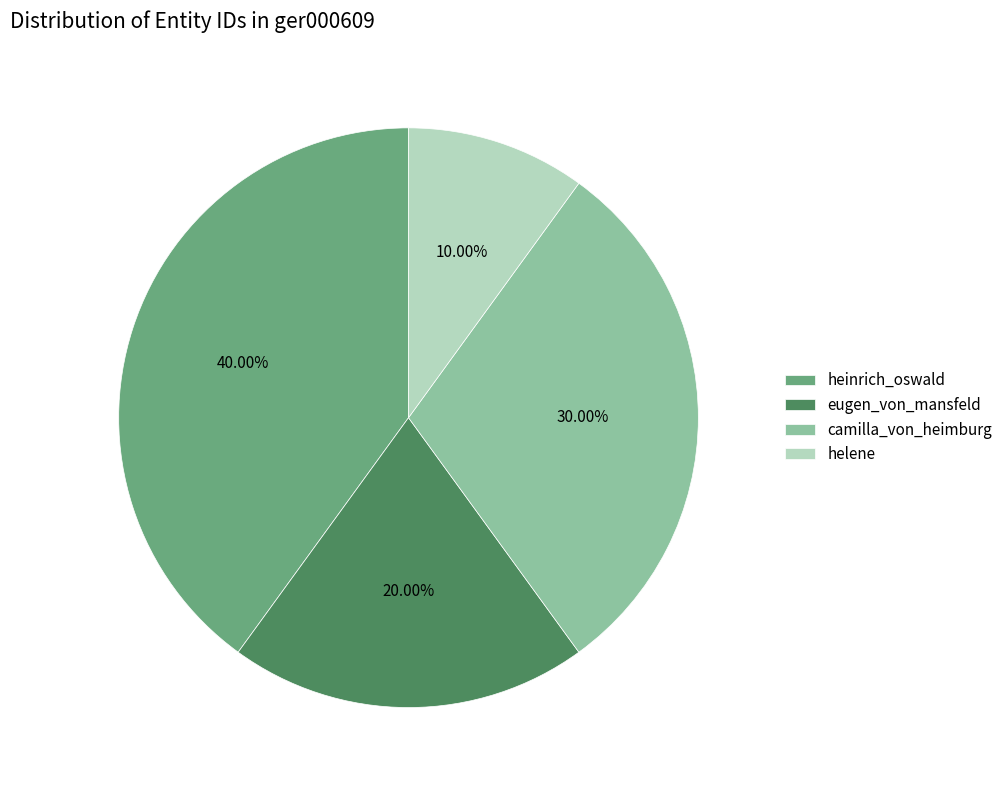

Is there a majority slice in this chart?

No